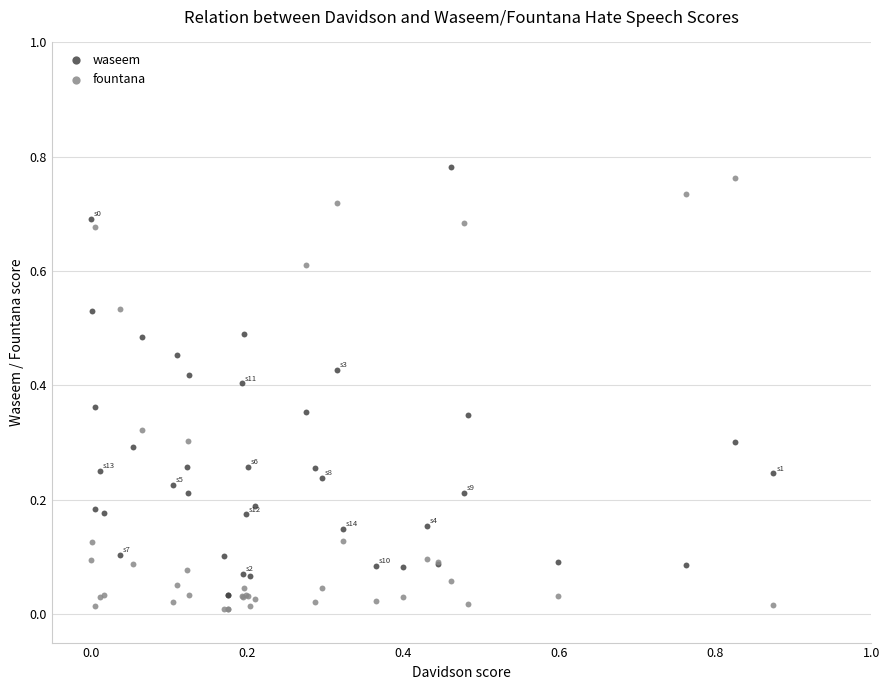

What is the X range (max minus min) for the scatter plot?

0.9